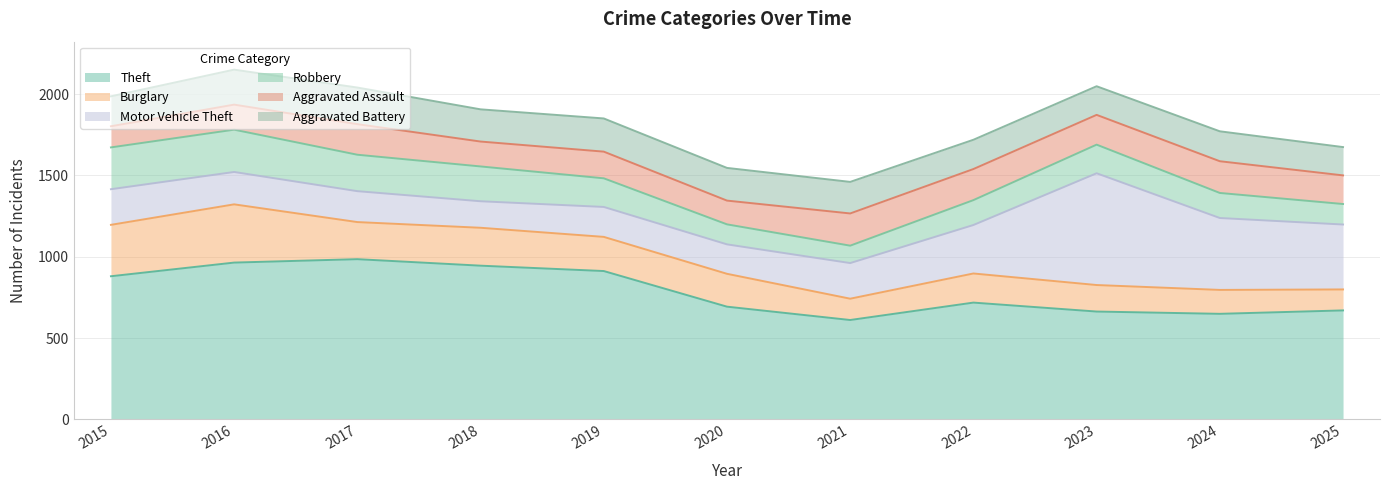

What are all the series names shown in the legend?

Theft, Burglary, Motor Vehicle Theft, Robbery, Aggravated Assault, Aggravated Battery